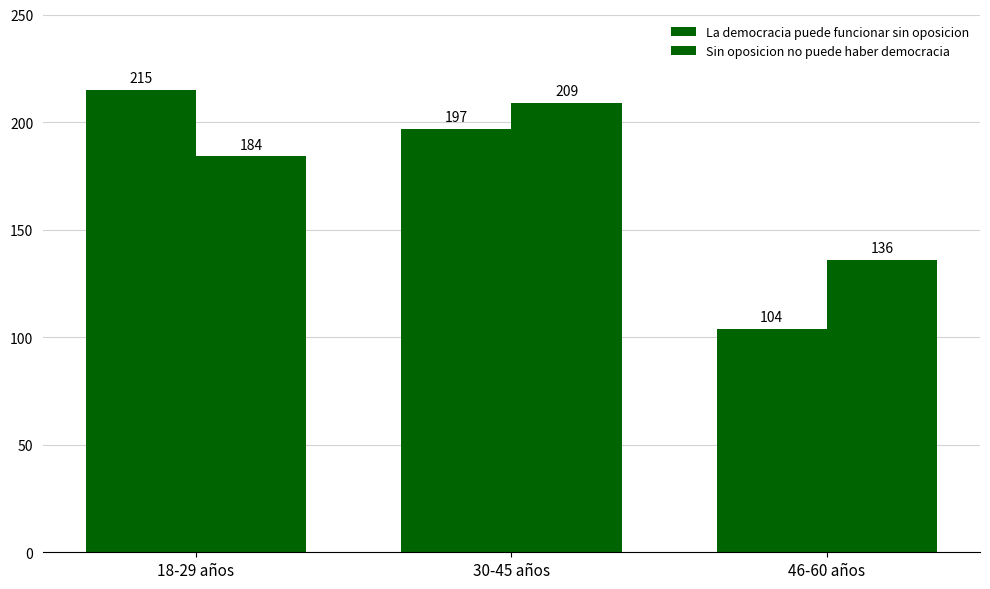

What is the smallest value displayed?

104